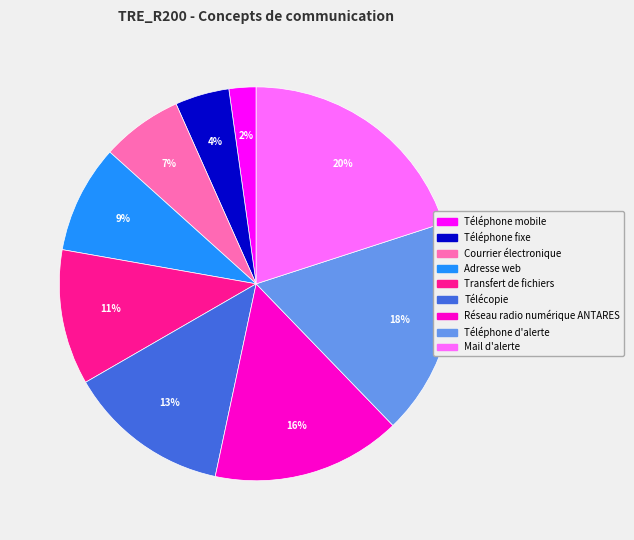

What is the ratio of the value at Téléphone d'alerte to the value at Réseau radio numérique ANTARES?

1.1